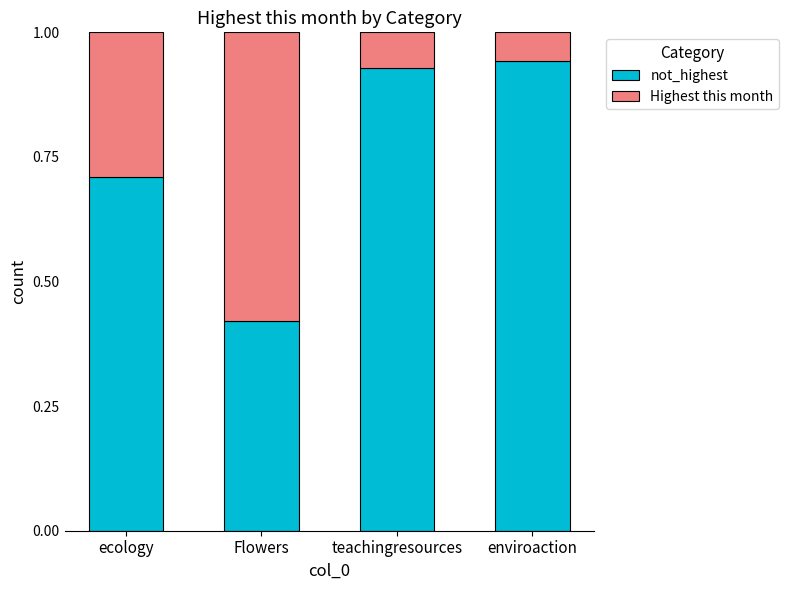

Where is not_highest nearest to the value 0?

Flowers